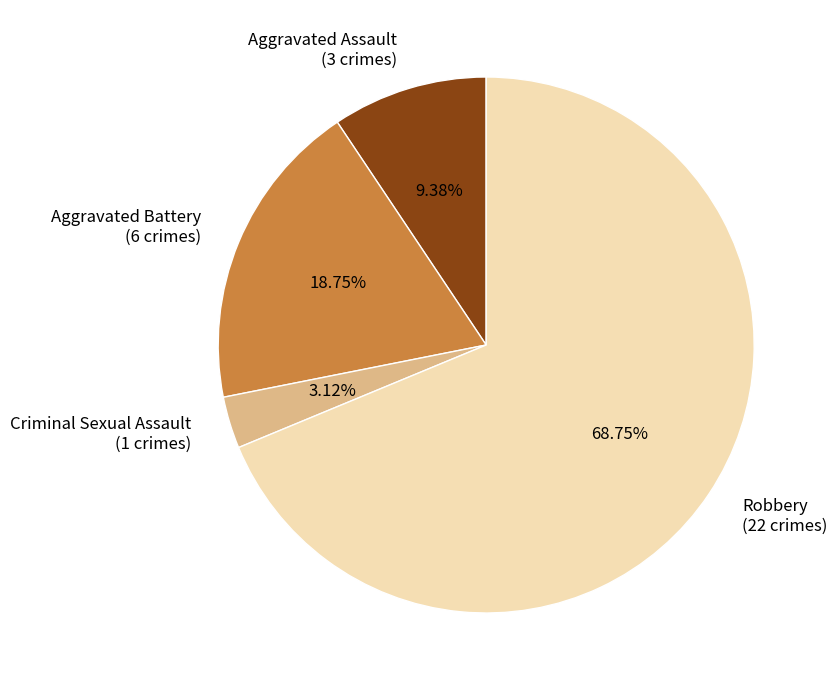

Does Robbery account for over 50% of the chart?

Yes